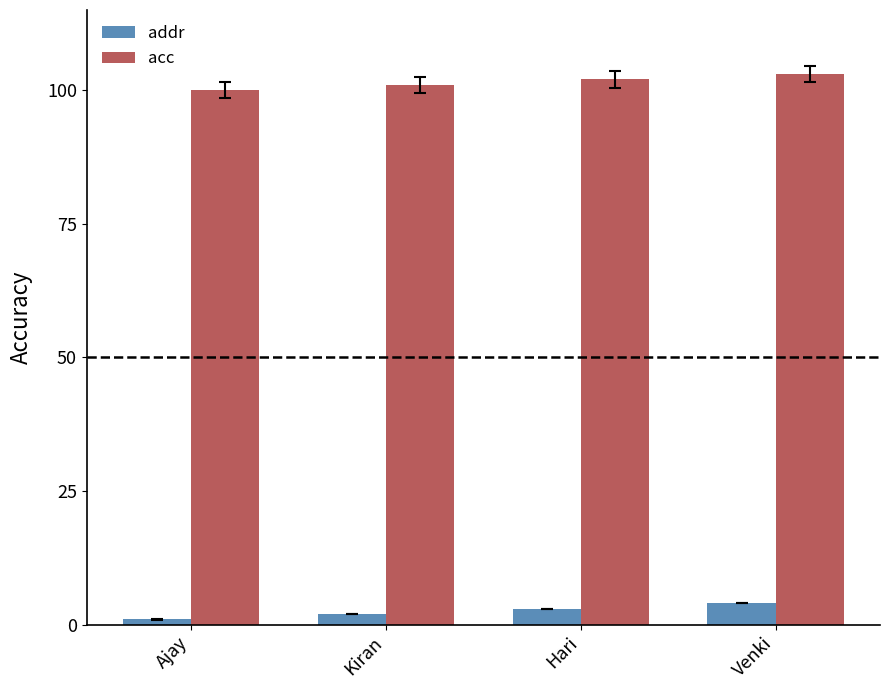

Rank the series by their maximum value, from lowest to highest.

addr, acc